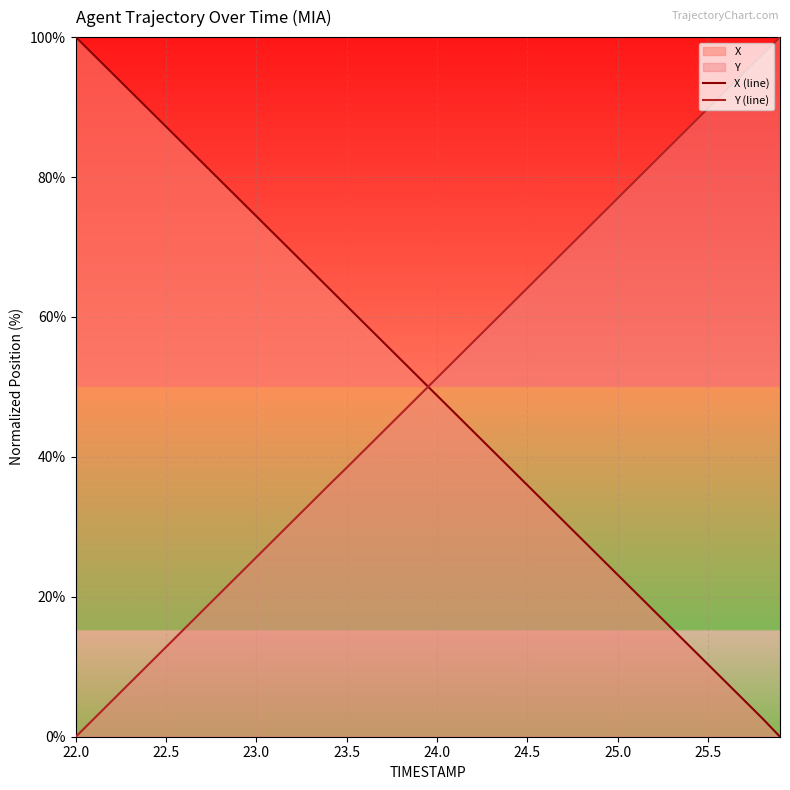

The value of X (line) at 25.5 is 10.4. True or false?

True